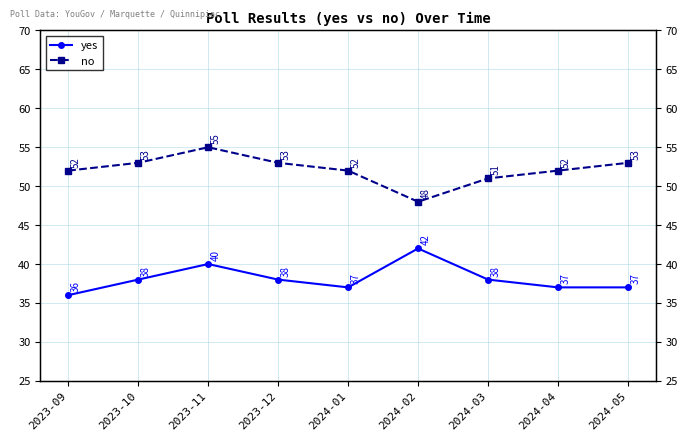

At which category does the chart reach its peak across all series?

2023-11